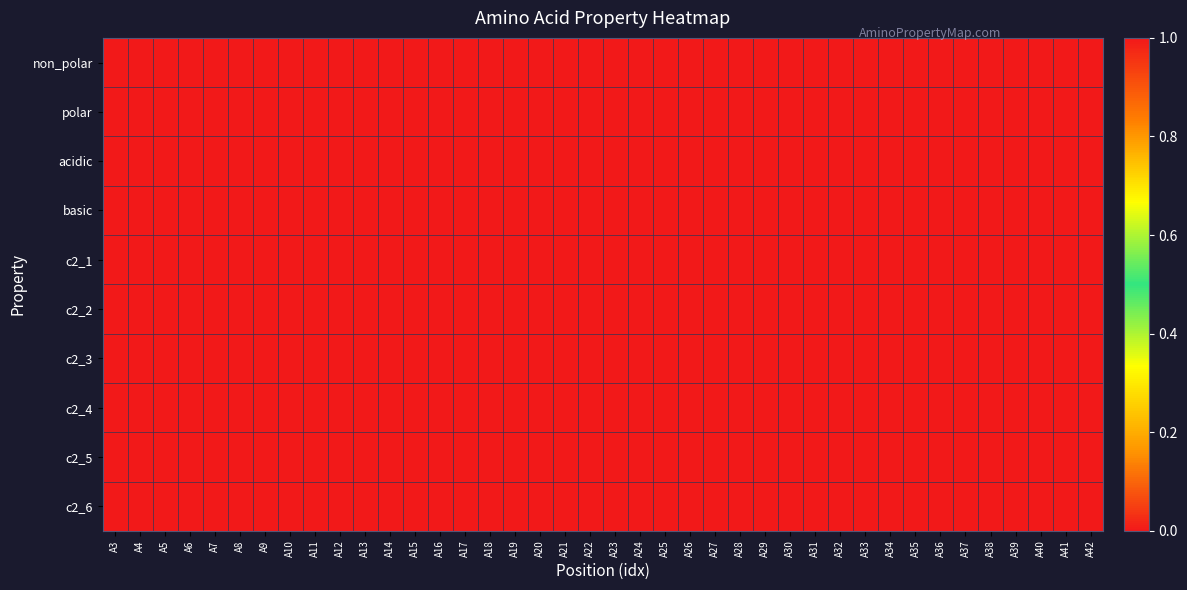

What is the total value across all series at A25?

2